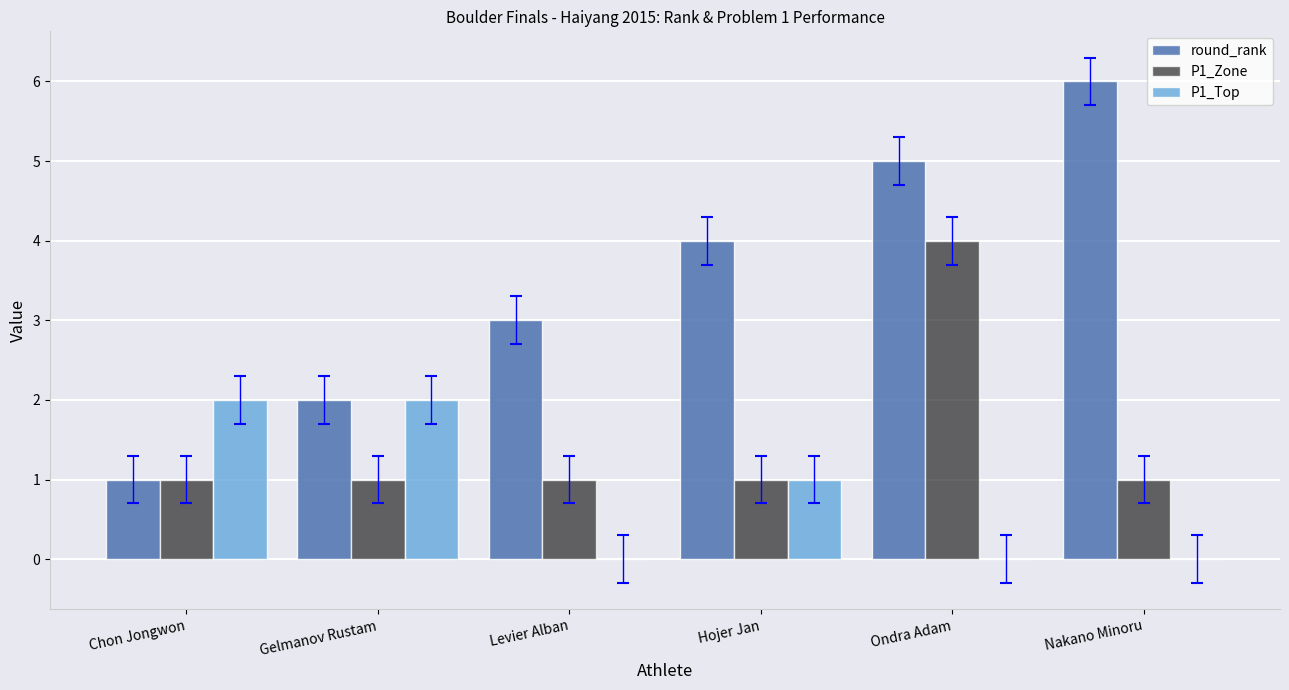

What is the sum of the round_rank values at Hojer Jan and Nakano Minoru?

10